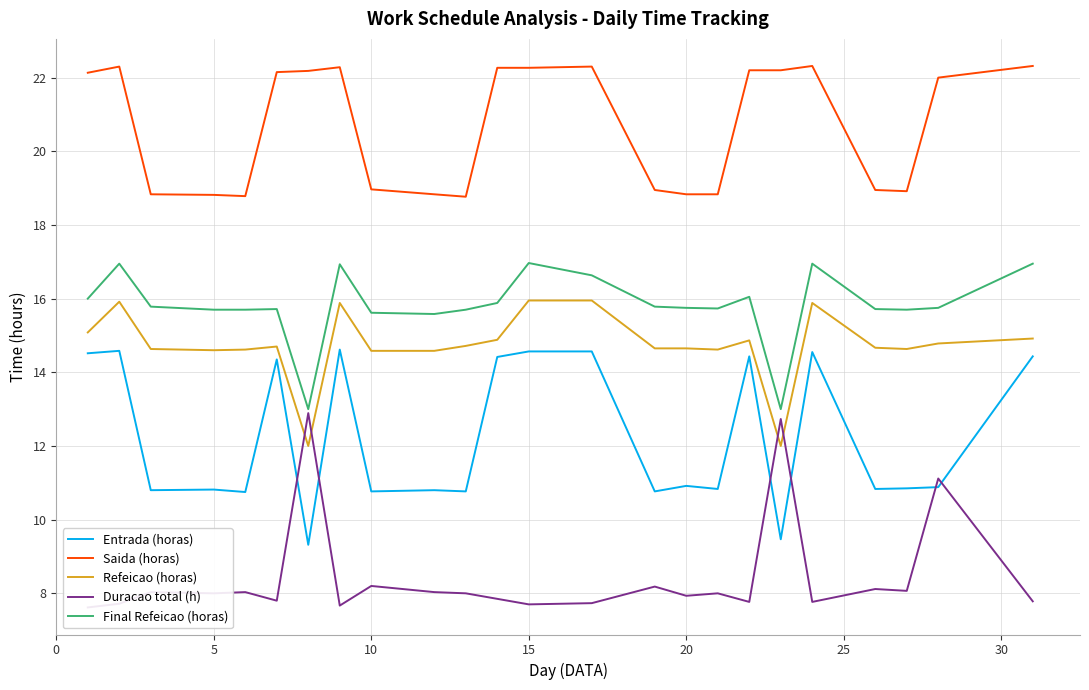

True or false: Entrada (horas) and Final Refeicao (horas) cross at least once.

False